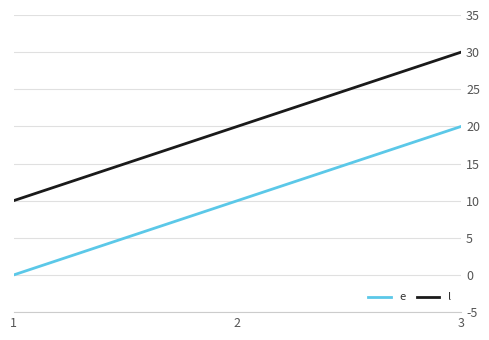

Where is l nearest to the value 20?

2